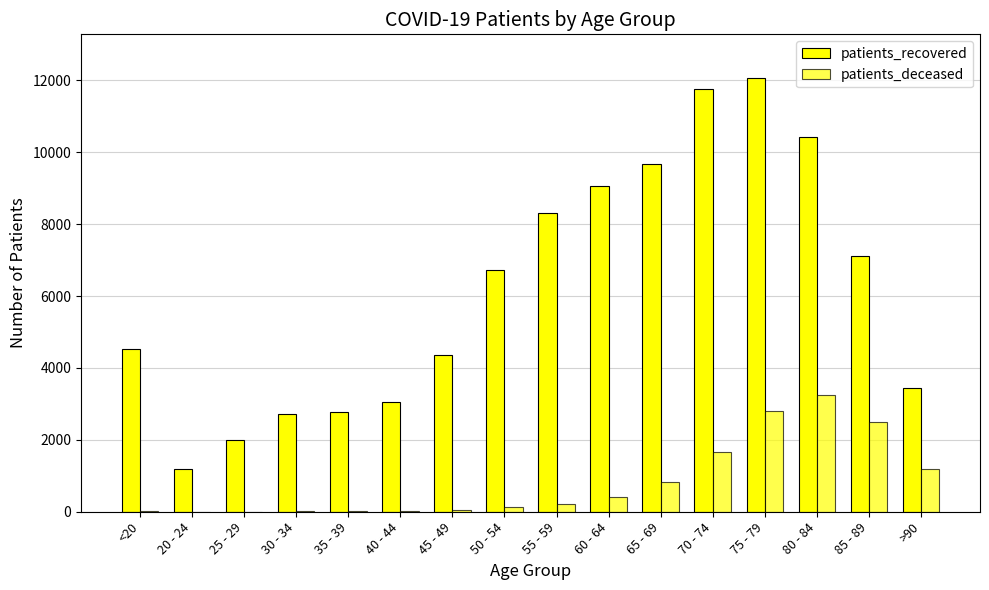

How many categories are shown in the chart?

16